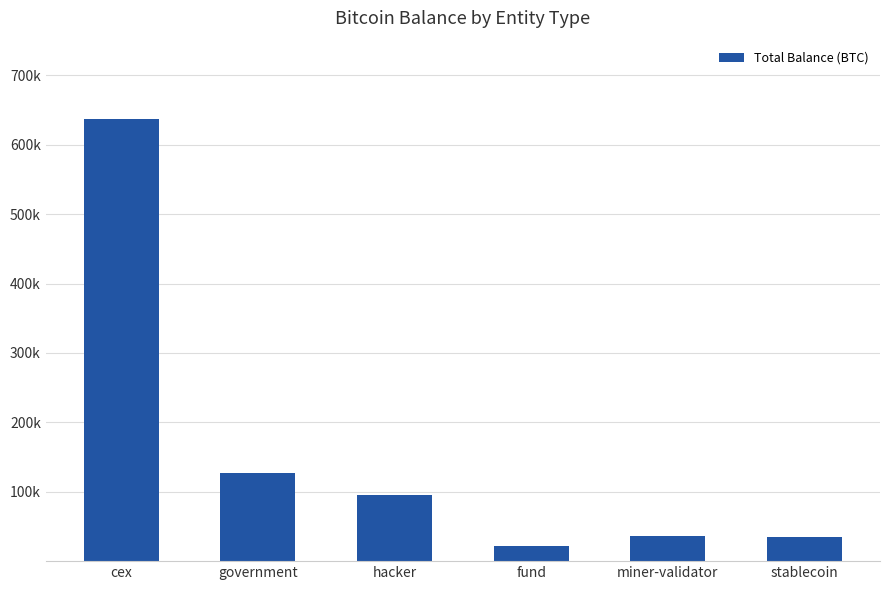

What is the ratio of the value at miner-validator to the value at government?

0.3